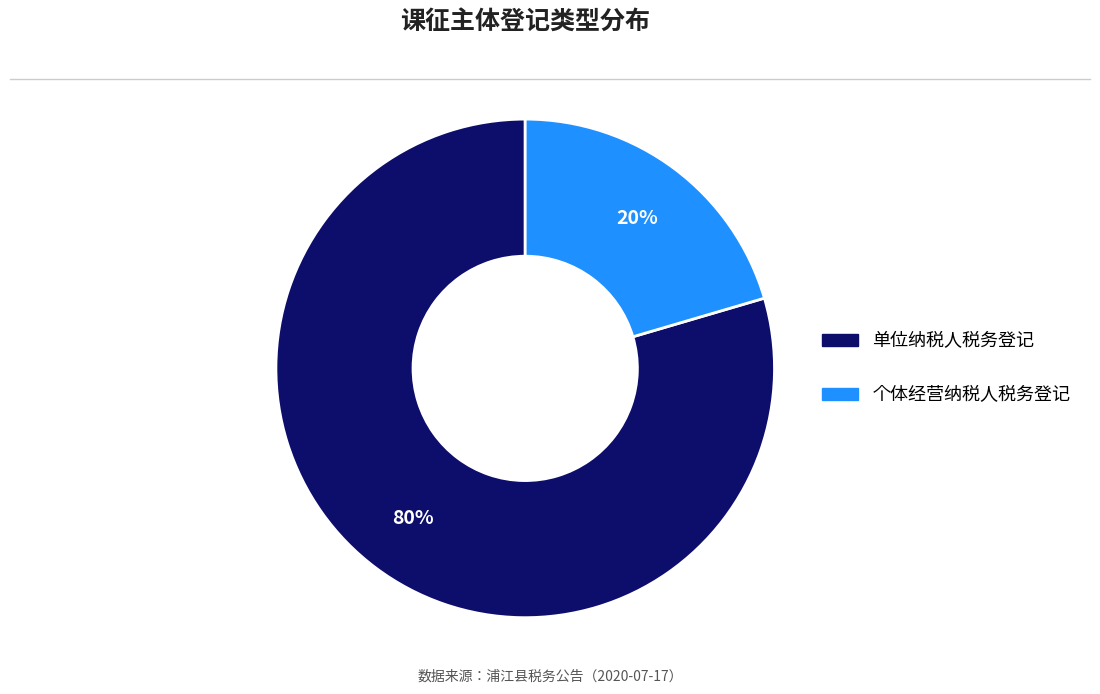

Is there a majority slice in this chart?

Yes